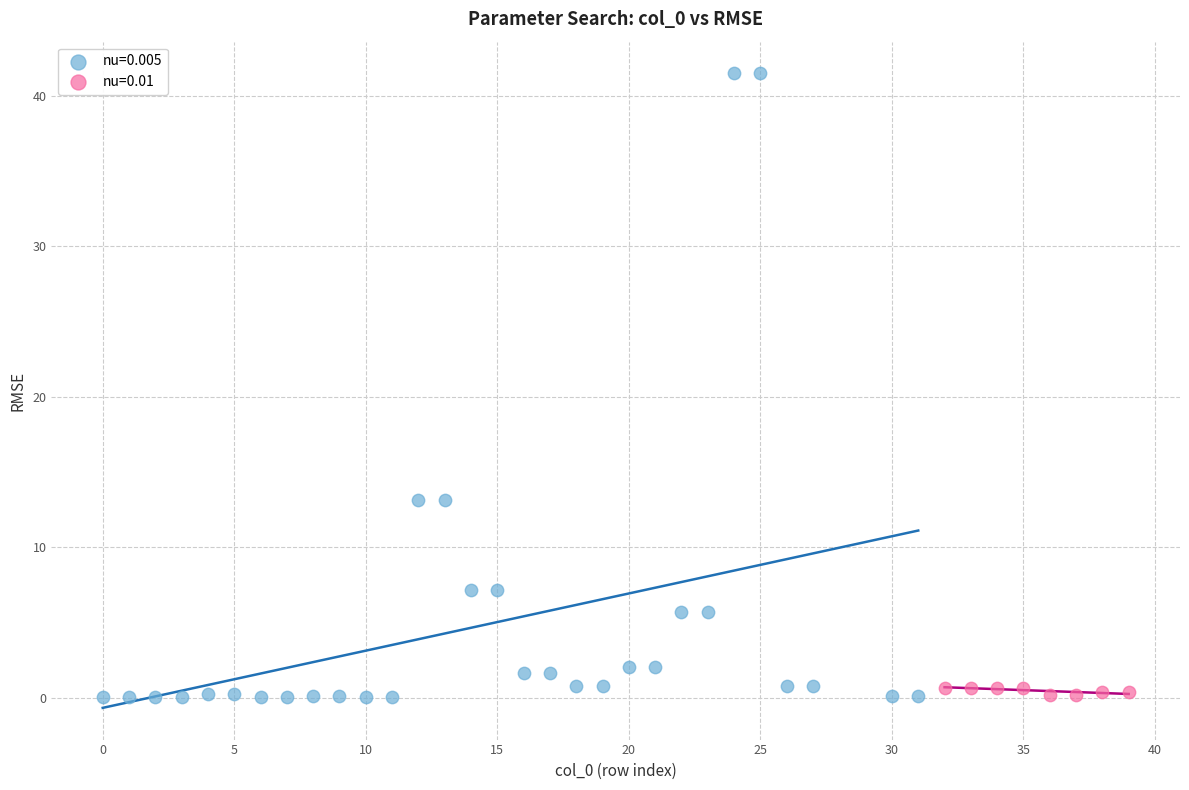

Which series has the widest spread of Y values?

nu=0.005